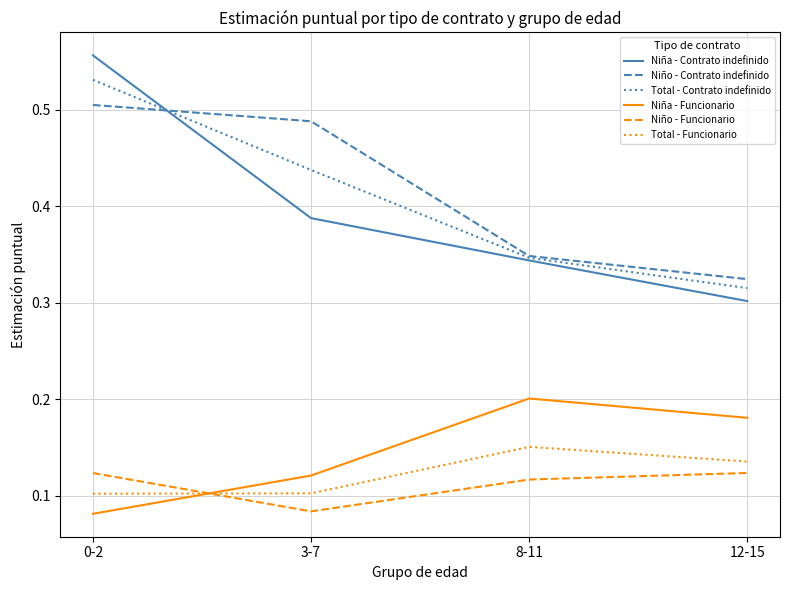

Is it true that Total - Funcionario equals 0.2 at 12-15?

False